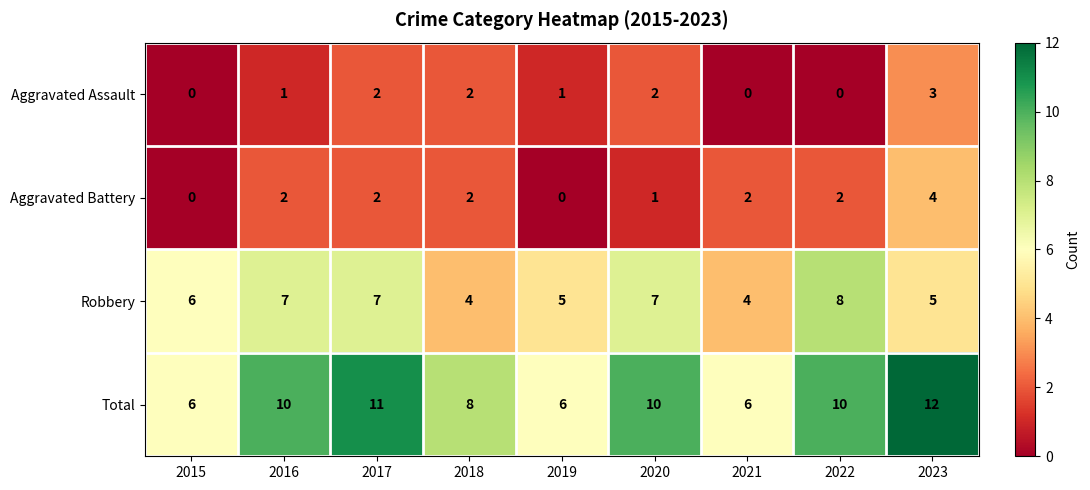

How many data points in Total are less than 10?

4